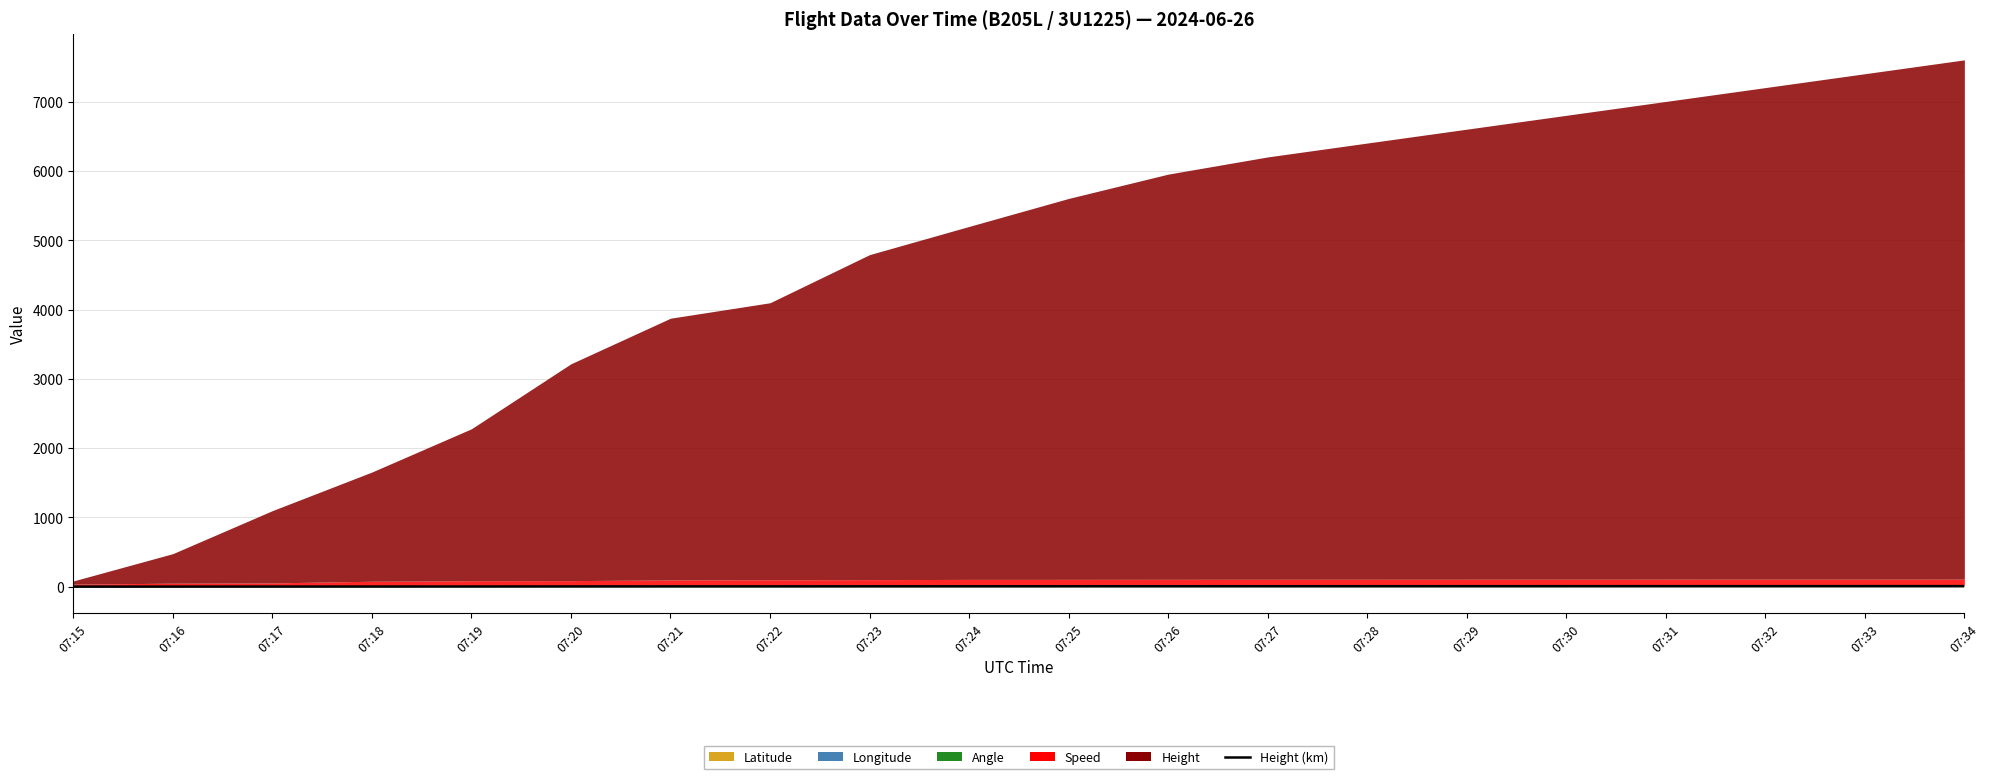

Approximately how many times larger is the value at 07:31 compared to 07:34?

0.9